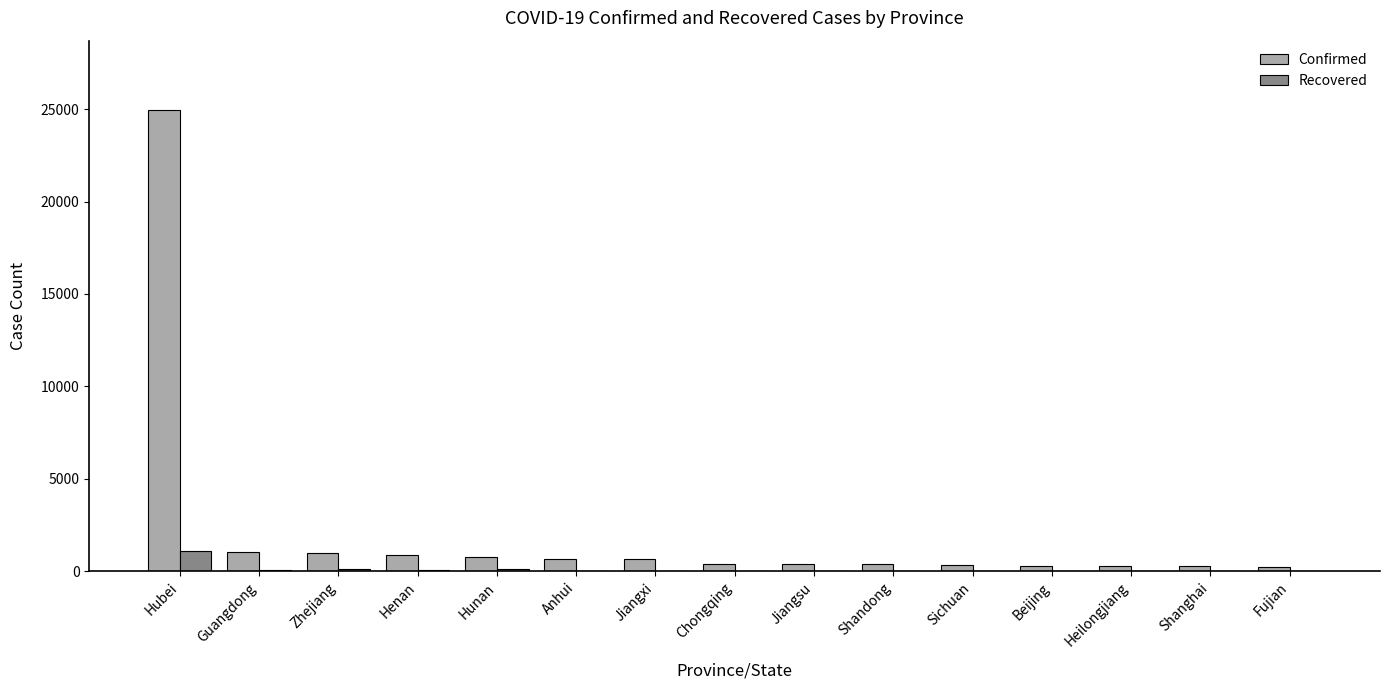

How many groups of bars are there?

15